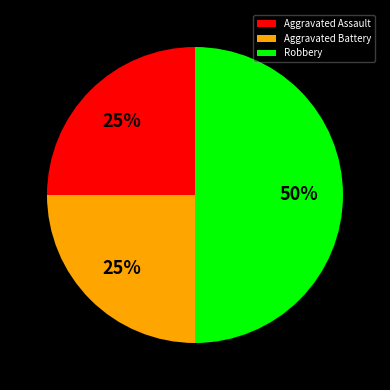

Do Robbery and Aggravated Battery together represent more than half of the pie?

Yes